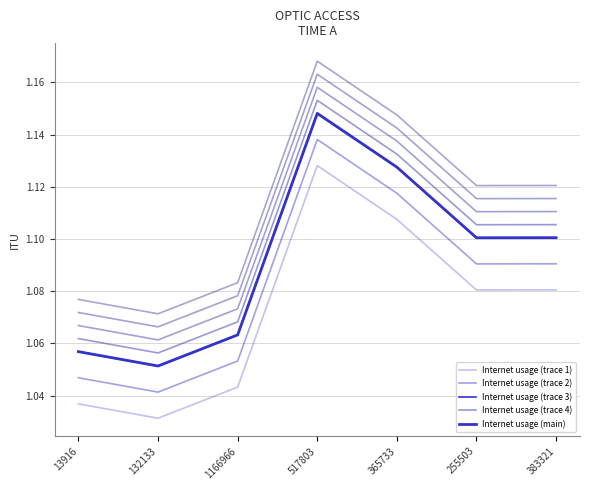

True or false: Internet usage (main) has more than 2 points higher than both neighbors.

False